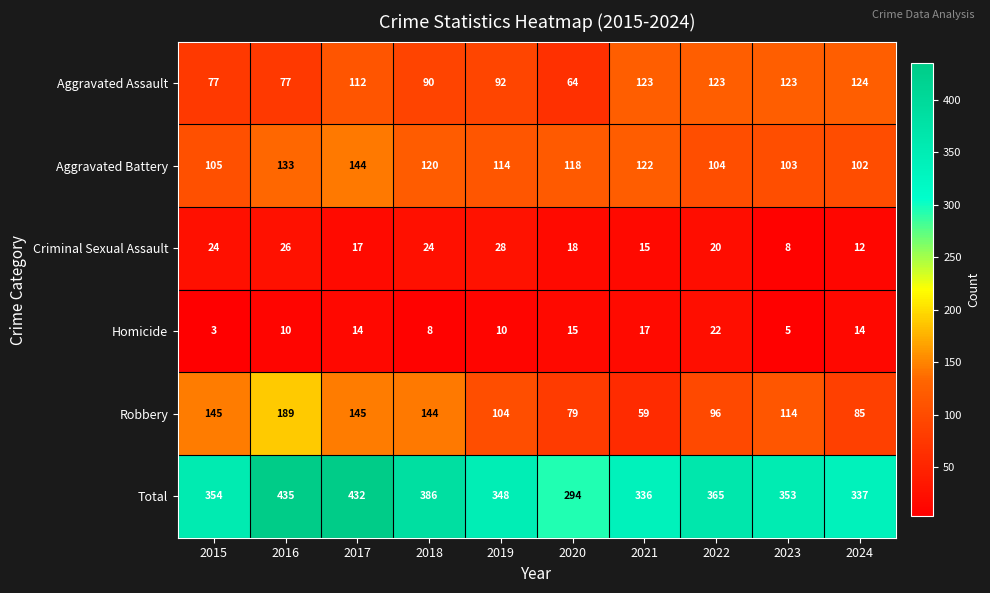

At how many categories does at least one series exceed 217?

10